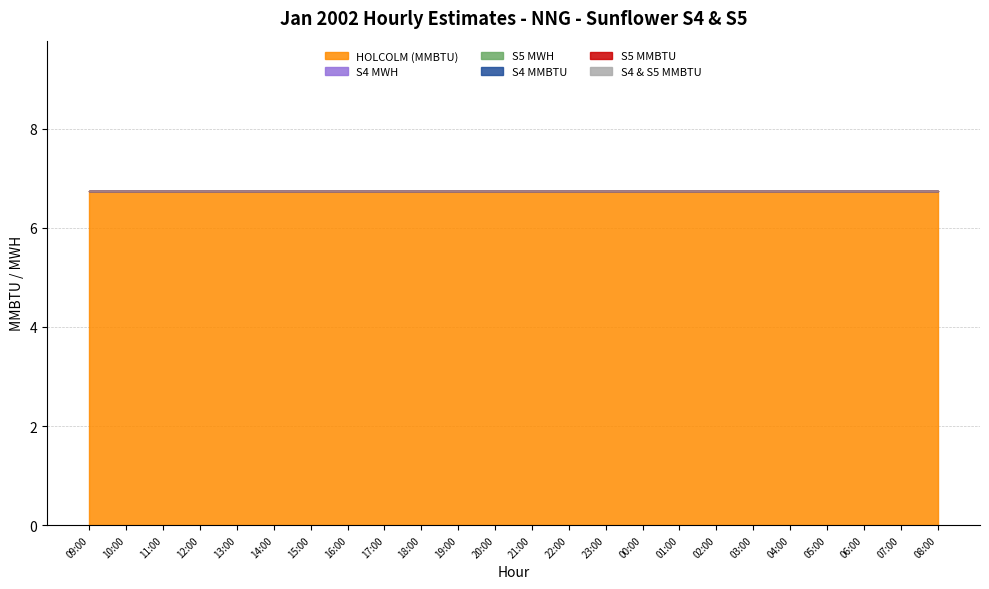

Reading left to right, list all the values displayed in this chart.

HOLCOLM (MMBTU): 6.8	6.8	6.8	6.8	6.8	6.8	6.8	6.8	6.8	6.8	6.8	6.8	6.8	6.8	6.8	6.8	6.8	6.8	6.8	6.8	6.8	6.8	6.8	6.8
S4 MWH: 0.0	0.0	0.0	0.0	0.0	0.0	0.0	0.0	0.0	0.0	0.0	0.0	0.0	0.0	0.0	0.0	0.0	0.0	0.0	0.0	0.0	0.0	0.0	0.0
S5 MWH: 0.0	0.0	0.0	0.0	0.0	0.0	0.0	0.0	0.0	0.0	0.0	0.0	0.0	0.0	0.0	0.0	0.0	0.0	0.0	0.0	0.0	0.0	0.0	0.0
S4 MMBTU: 0.0	0.0	0.0	0.0	0.0	0.0	0.0	0.0	0.0	0.0	0.0	0.0	0.0	0.0	0.0	0.0	0.0	0.0	0.0	0.0	0.0	0.0	0.0	0.0
S5 MMBTU: 0.0	0.0	0.0	0.0	0.0	0.0	0.0	0.0	0.0	0.0	0.0	0.0	0.0	0.0	0.0	0.0	0.0	0.0	0.0	0.0	0.0	0.0	0.0	0.0
S4 & S5 MMBTU: 0.0	0.0	0.0	0.0	0.0	0.0	0.0	0.0	0.0	0.0	0.0	0.0	0.0	0.0	0.0	0.0	0.0	0.0	0.0	0.0	0.0	0.0	0.0	0.0